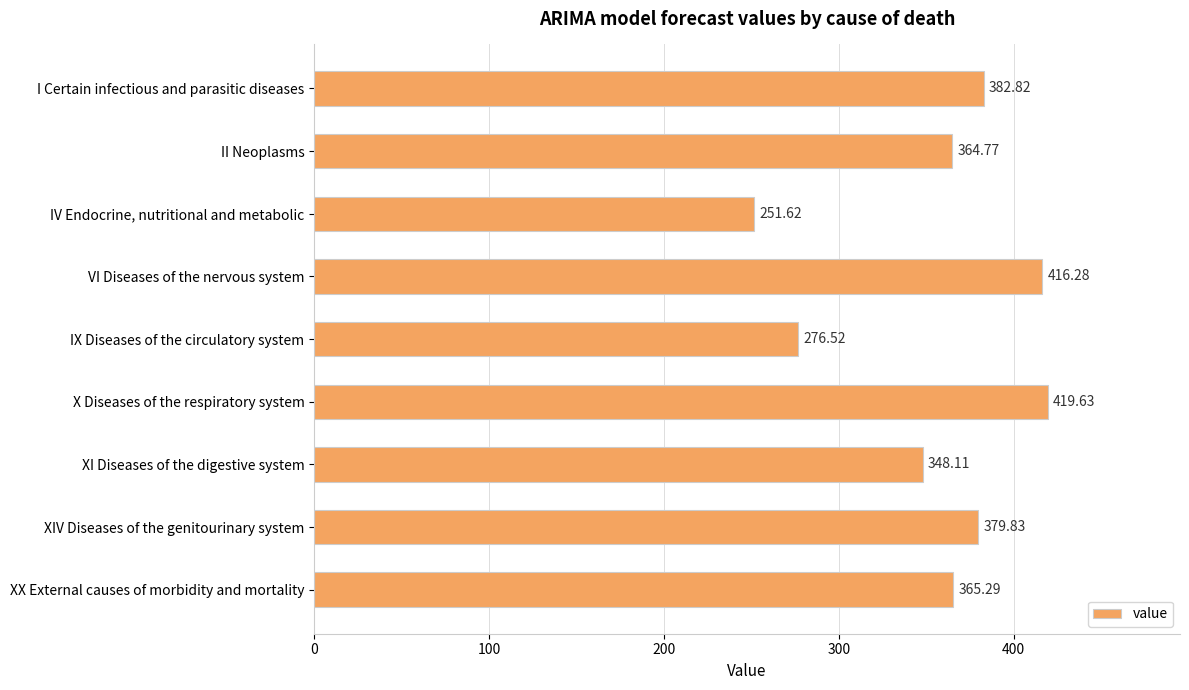

What is the average value?

356.1